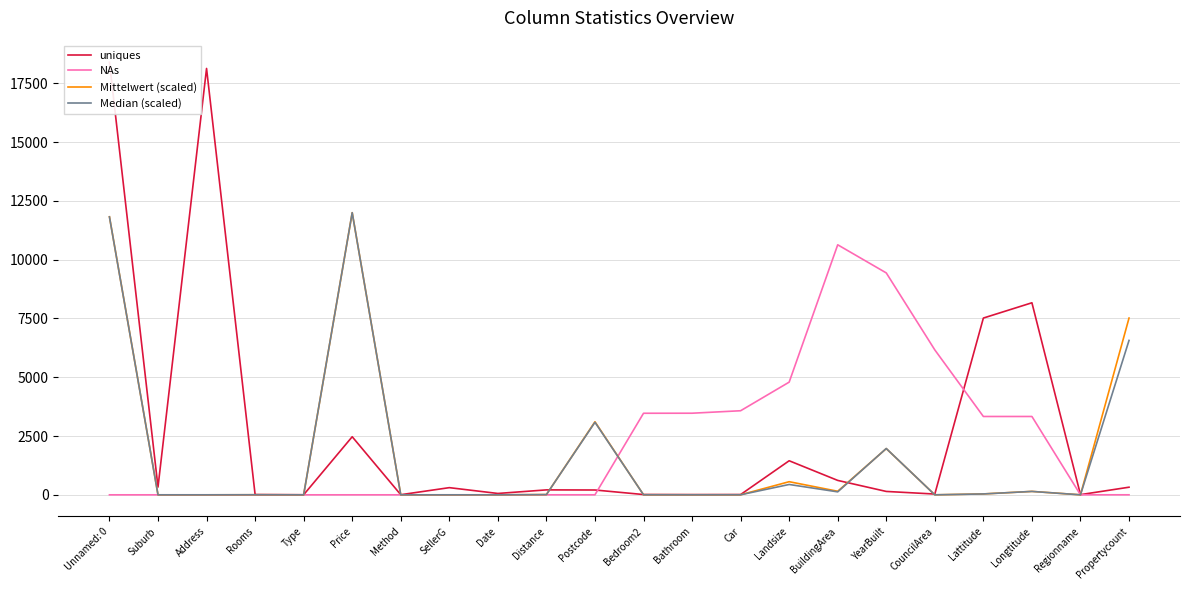

Where is uniques nearest to the value 9199?

Longtitude